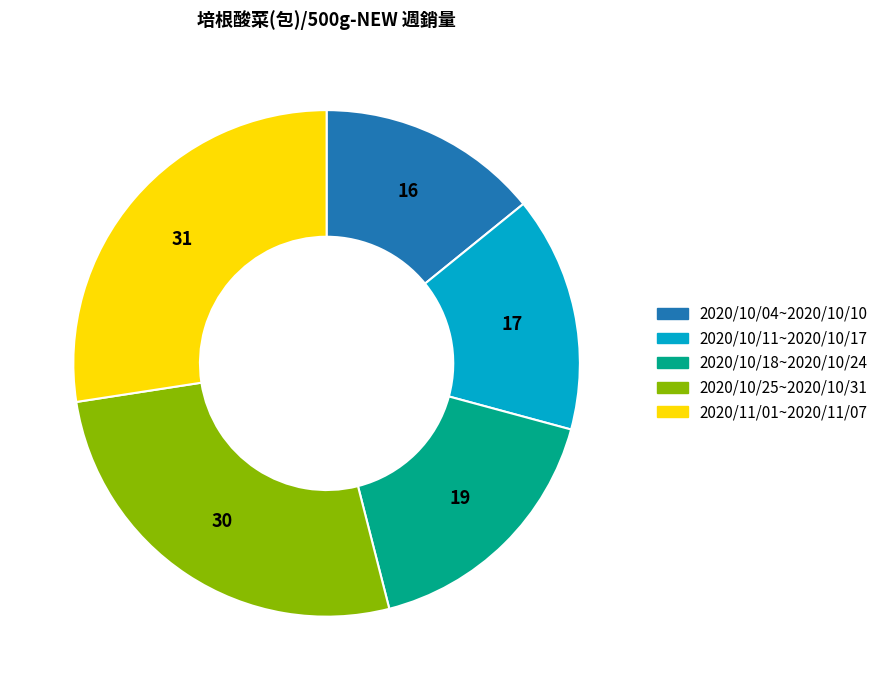

Does any single category account for the majority?

No